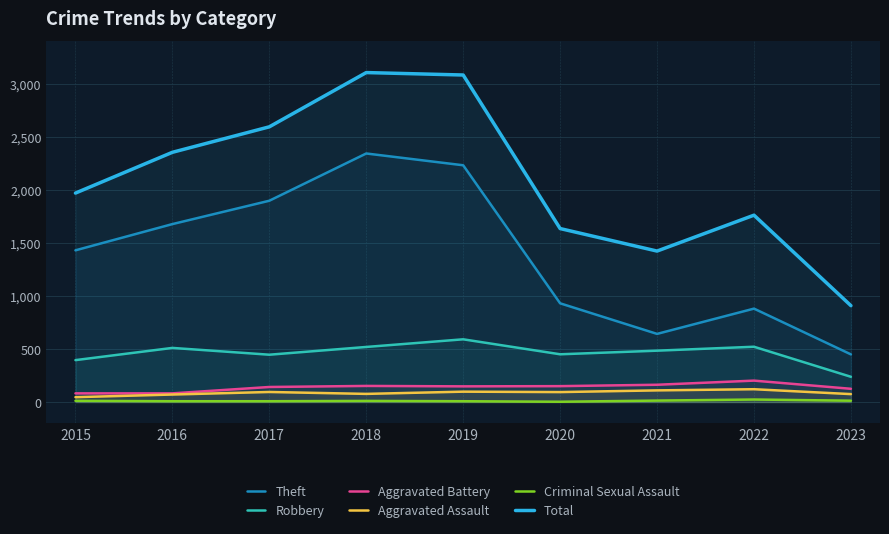

Which series has the largest range (max minus min)?

Total